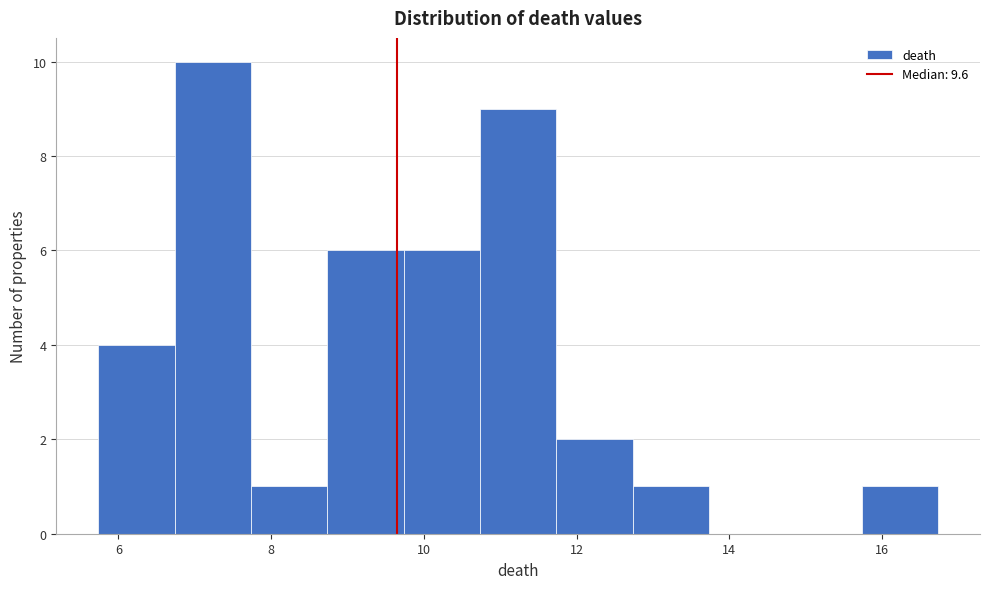

Reading left to right, list every bar in this chart as the range it spans on the x-axis followed by its height. Neither the bar edges nor the heights are printed on the chart, so give them approximately, as read against the axes.

5.8 to 6.8: 4
6.8 to 7.8: 10
7.8 to 8.8: 1
8.8 to 9.8: 6
9.8 to 10.8: 6
10.8 to 11.8: 9
11.8 to 12.8: 2
12.8 to 13.8: 1
13.8 to 14.8: 0
14.8 to 15.8: 0
15.8 to 16.8: 1